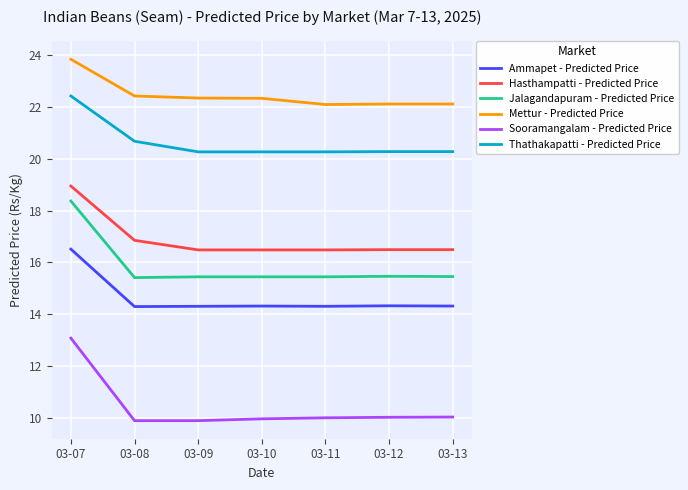

What is the spread (max minus min) of values at 03-09?

12.5